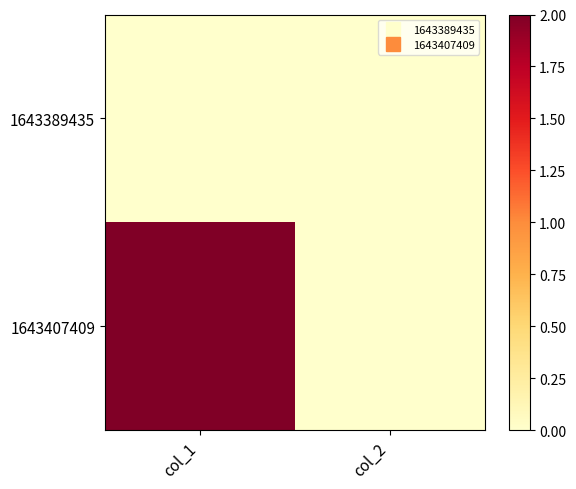

Rank the series at col_1 from highest to lowest value.

1643407409, 1643389435